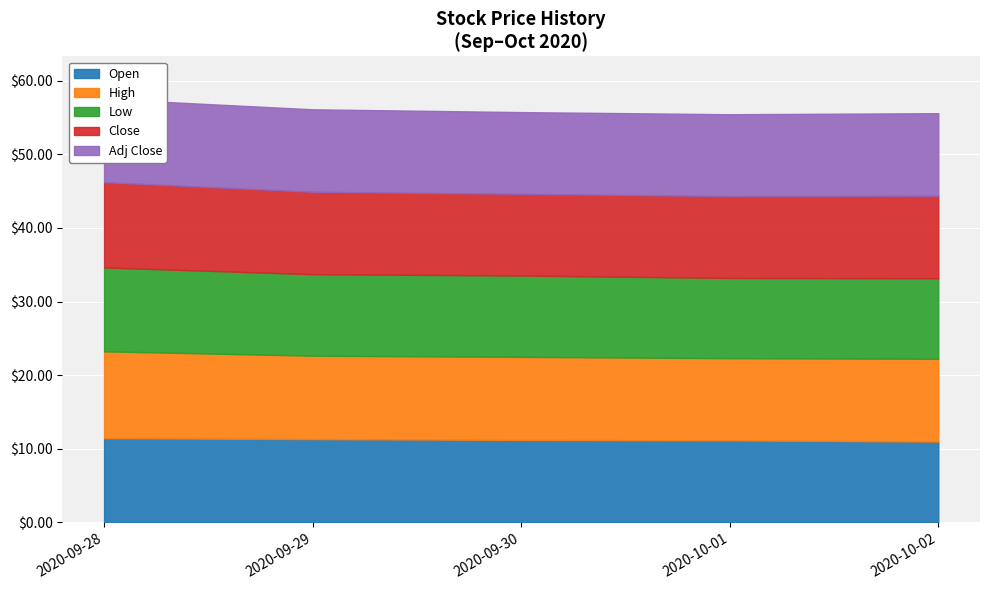

What is the total value across all series at 2020-09-28?

57.5